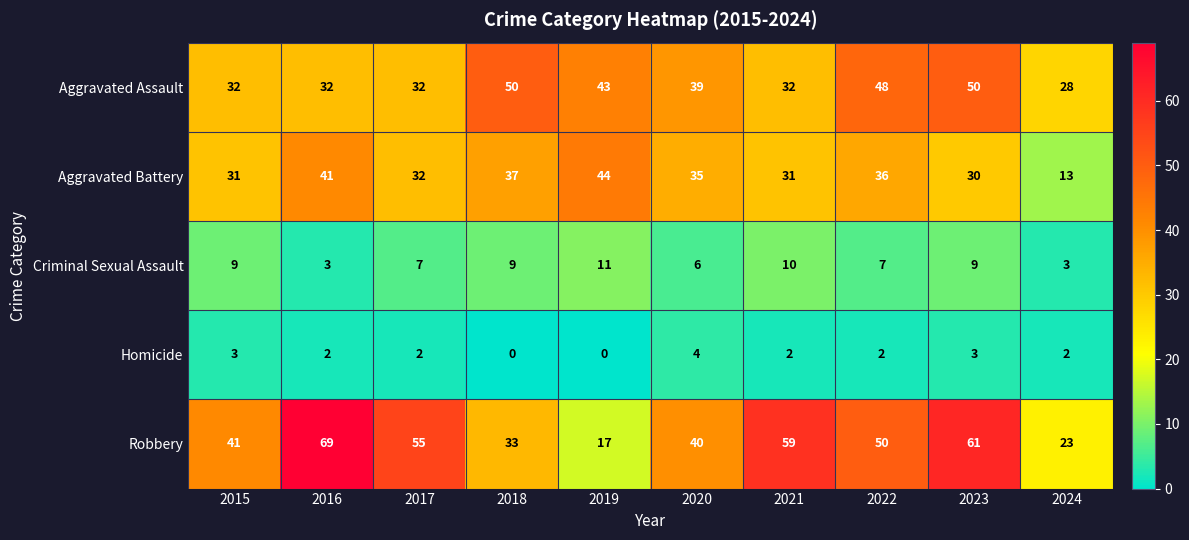

What is the highest value of the Robbery series?

69